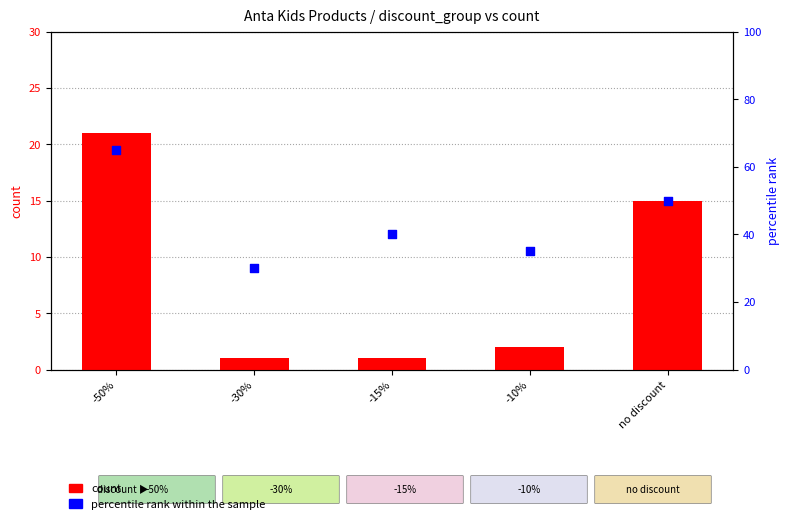

At which category is the sum across all series the highest?

-50%